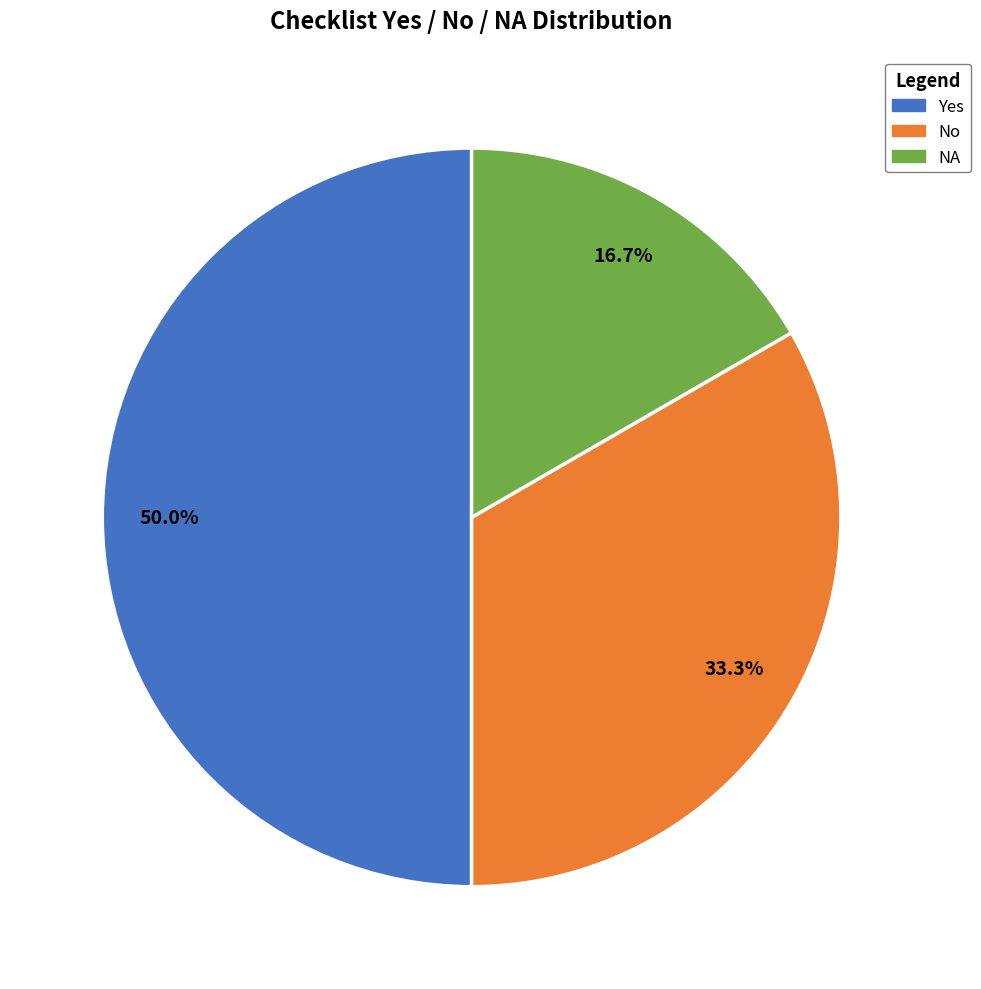

Is the sum of NA and Yes greater than half?

Yes